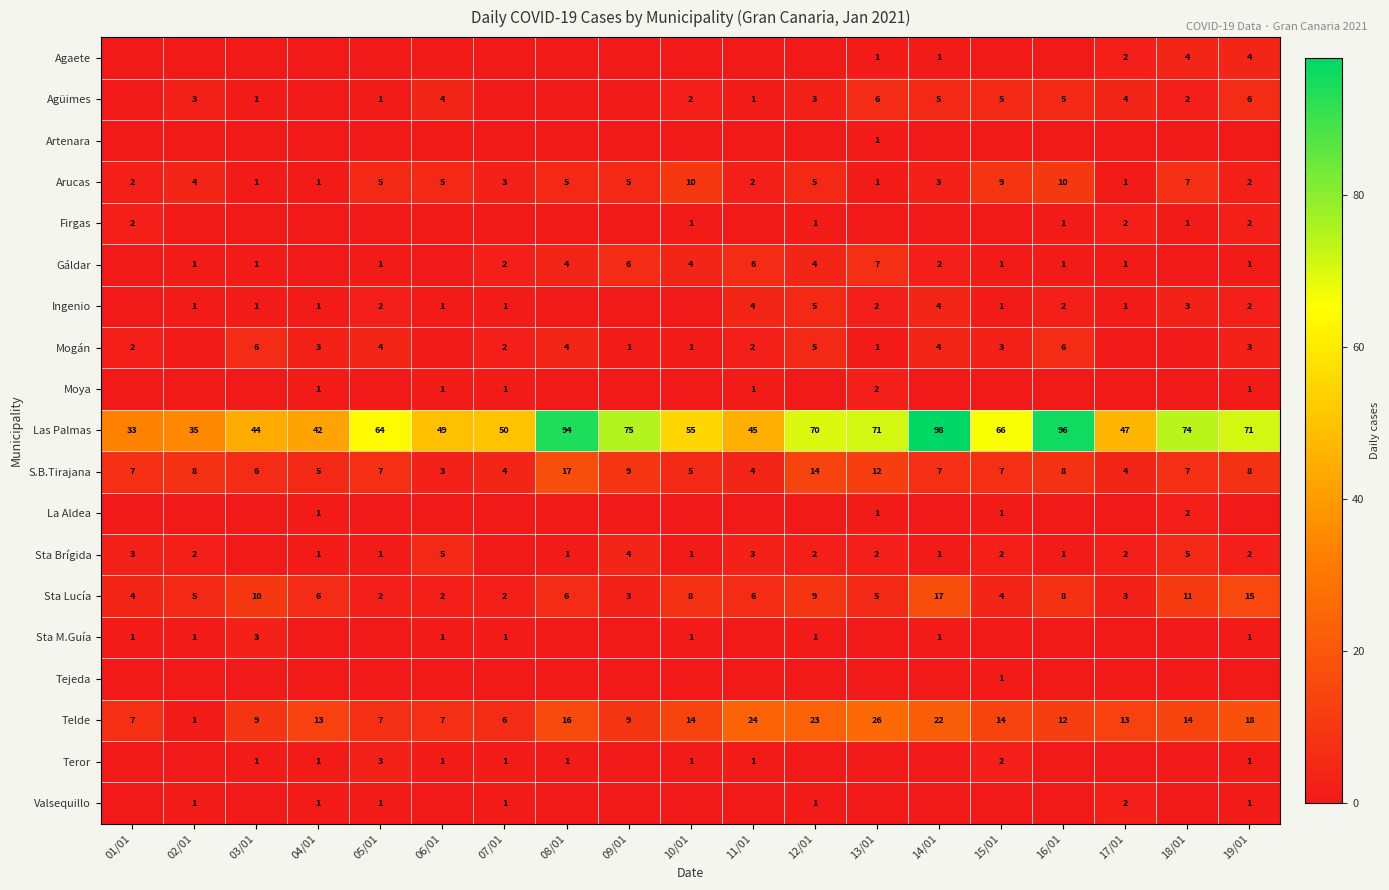

Is the value of Telde at 19/01 greater than the value of Sta M.Guía at 06/01?

Yes